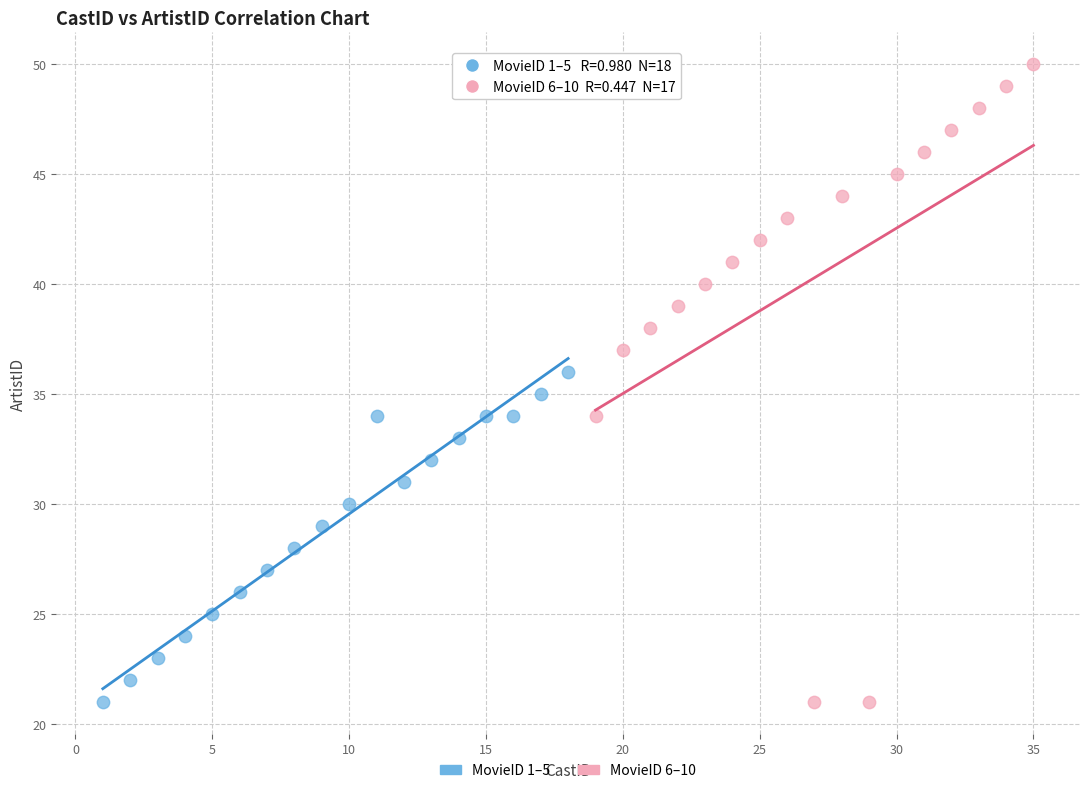

Which series contains the highest Y value?

MovieID 6–10